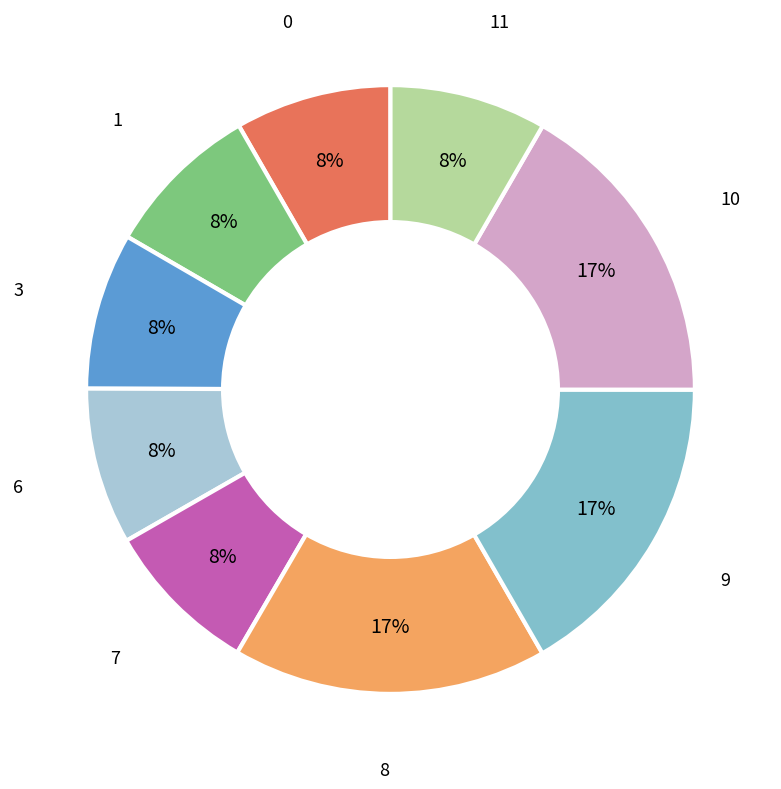

To the nearest percent, what is the average slice percentage?

11%